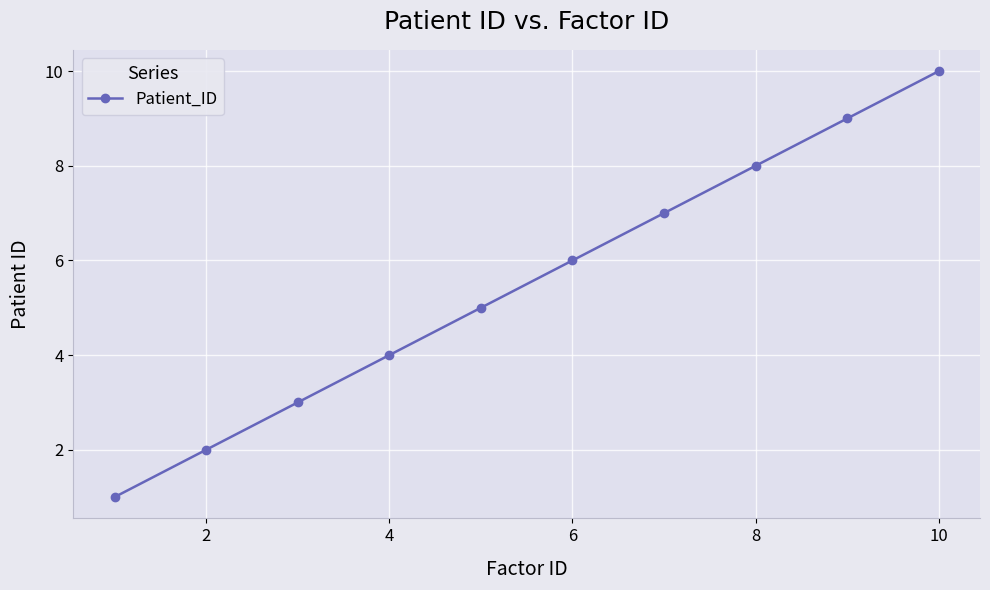

What is the sum of all values?

55